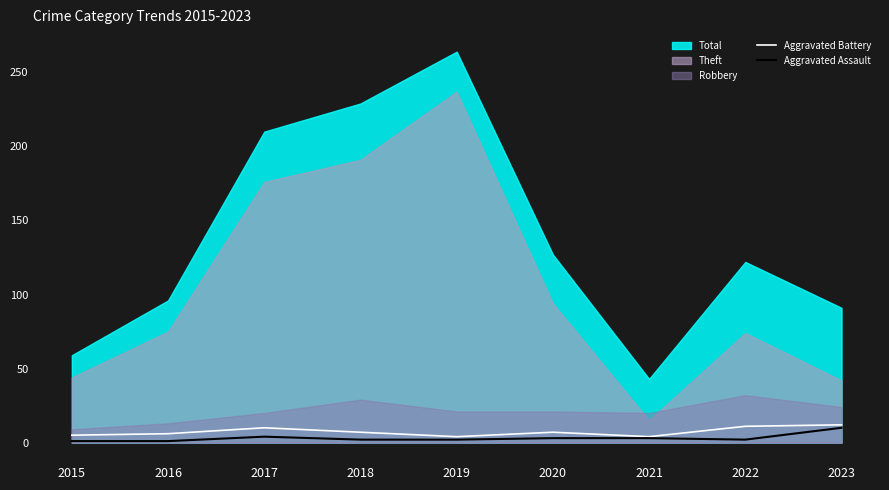

What is the maximum value for Aggravated Battery?

12